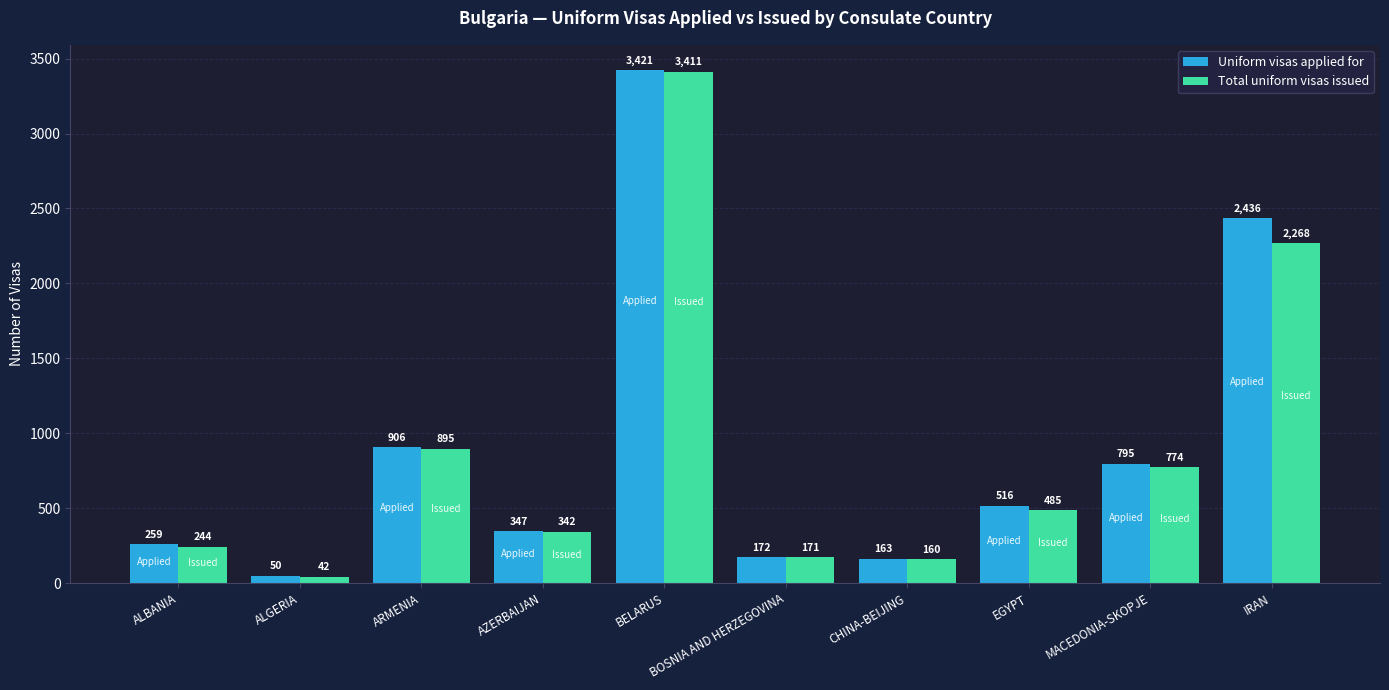

Which label corresponds to the smallest value in the chart?

ALGERIA